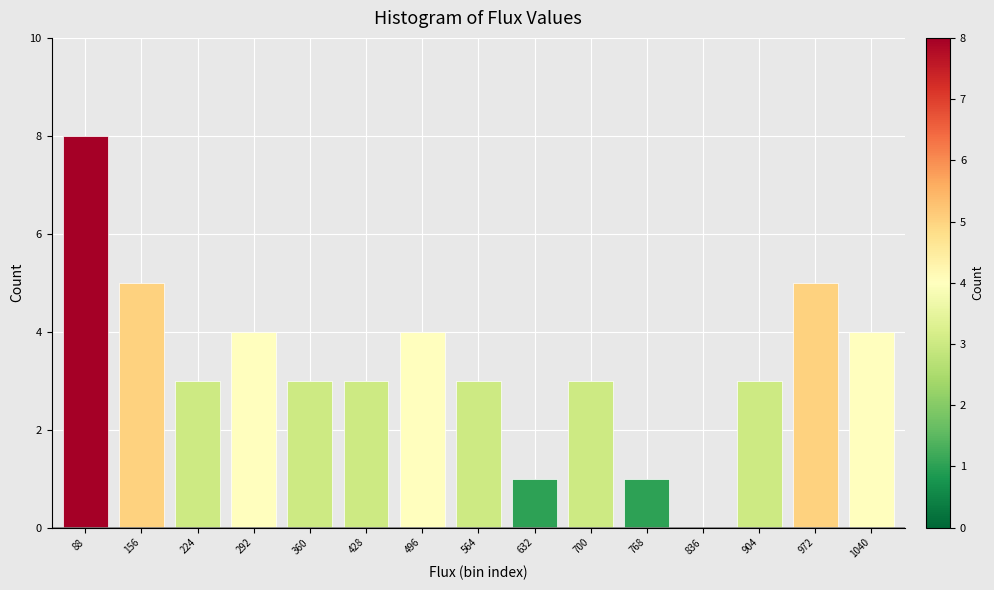

Reading left to right, extract all data points from this chart.

88=8	156=5	224=3	292=4	360=3	428=3	496=4	564=3	632=1	700=3	768=1	836=0	904=3	972=5	1040=4